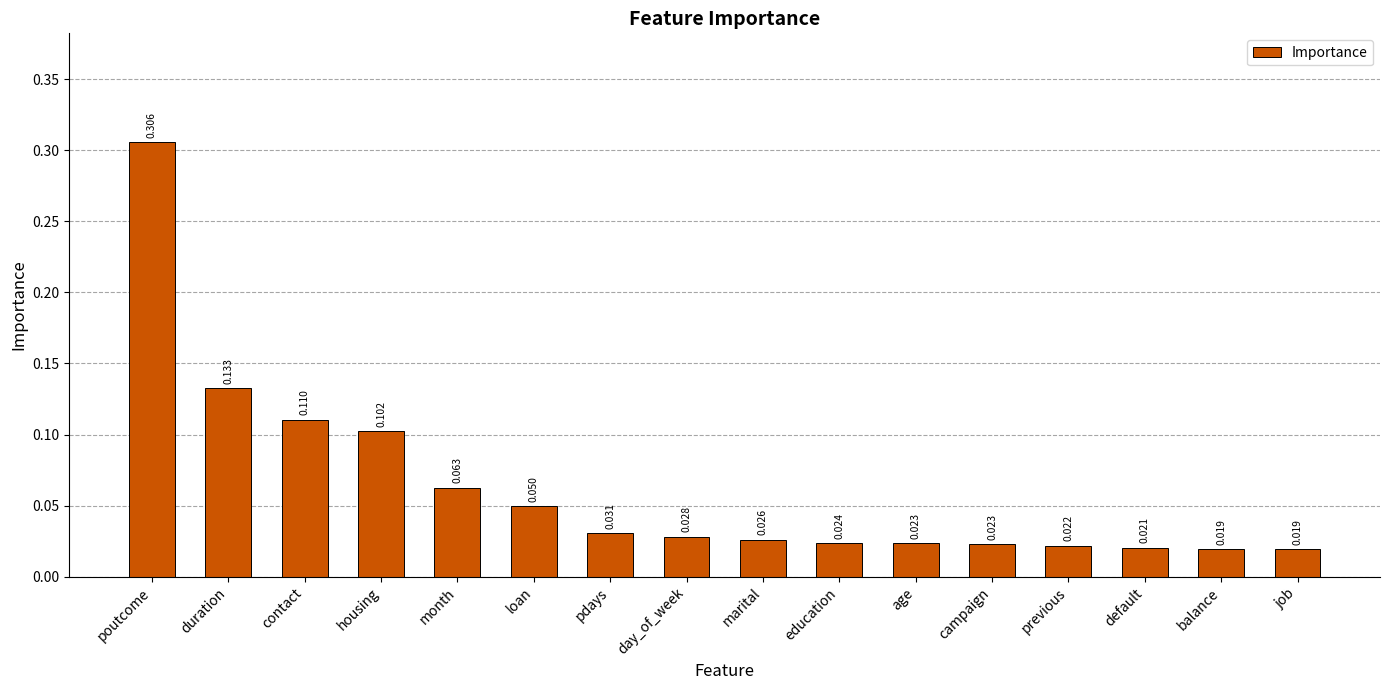

What is the difference between the values at contact and poutcome?

0.2